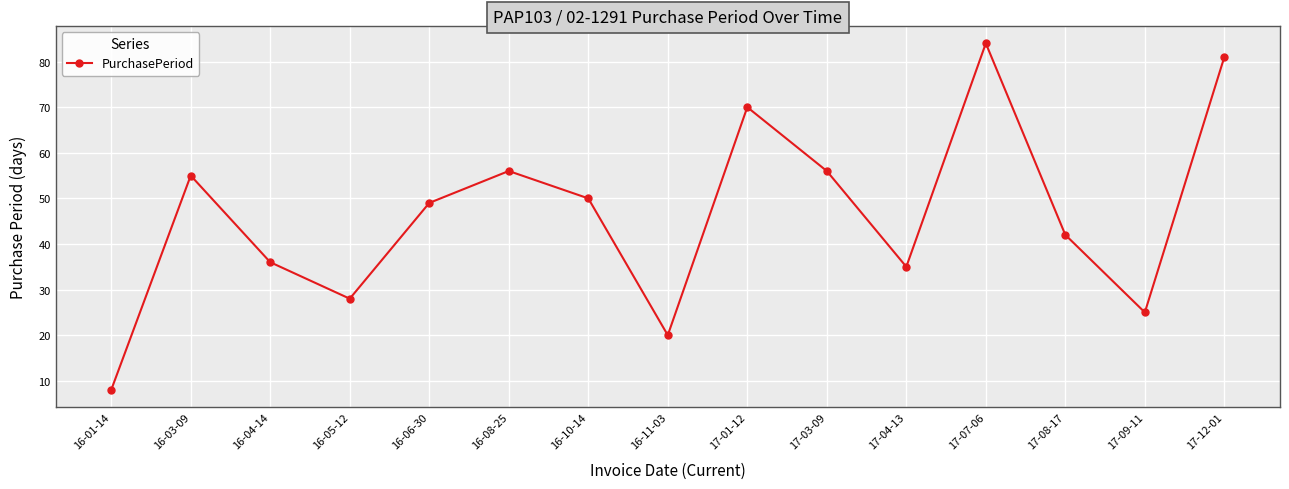

Reading left to right, list all the values displayed in this chart.

8	55	36	28	49	56	50	20	70	56	35	84	42	25	81